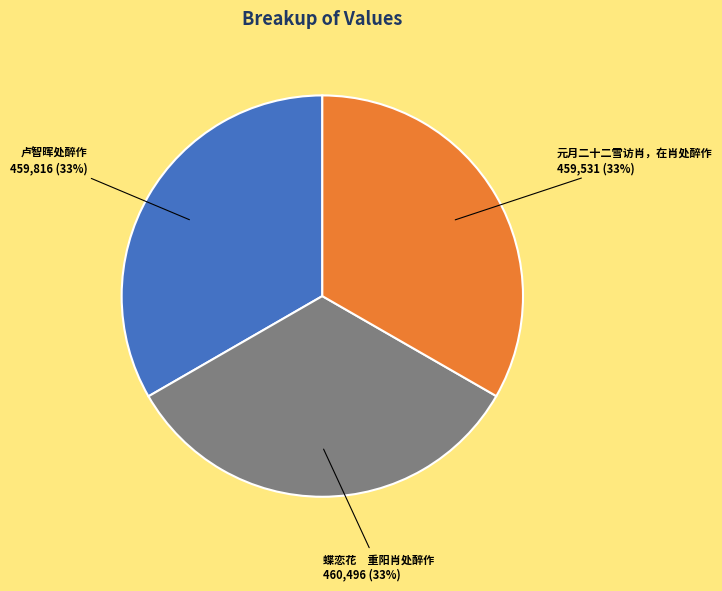

Count the number of slices in the pie.

3